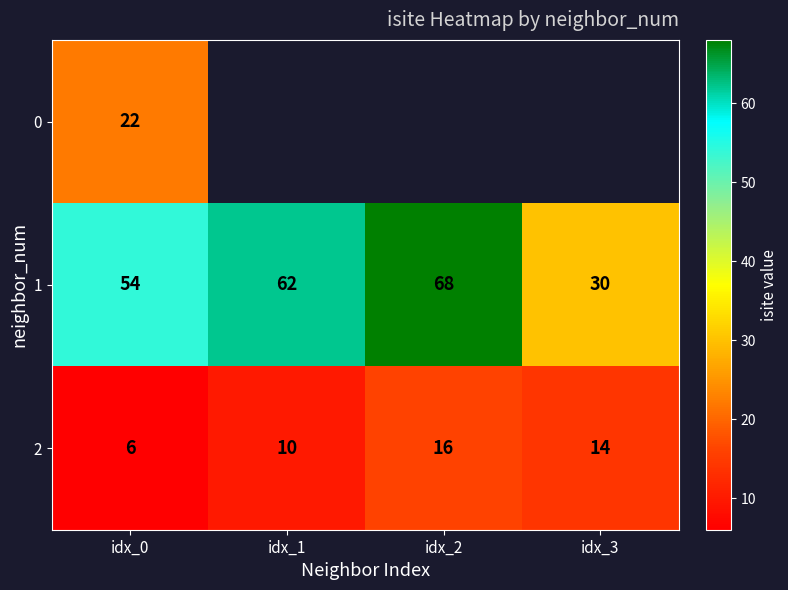

Rank the categories by 1 value from lowest to highest.

idx_3, idx_0, idx_1, idx_2